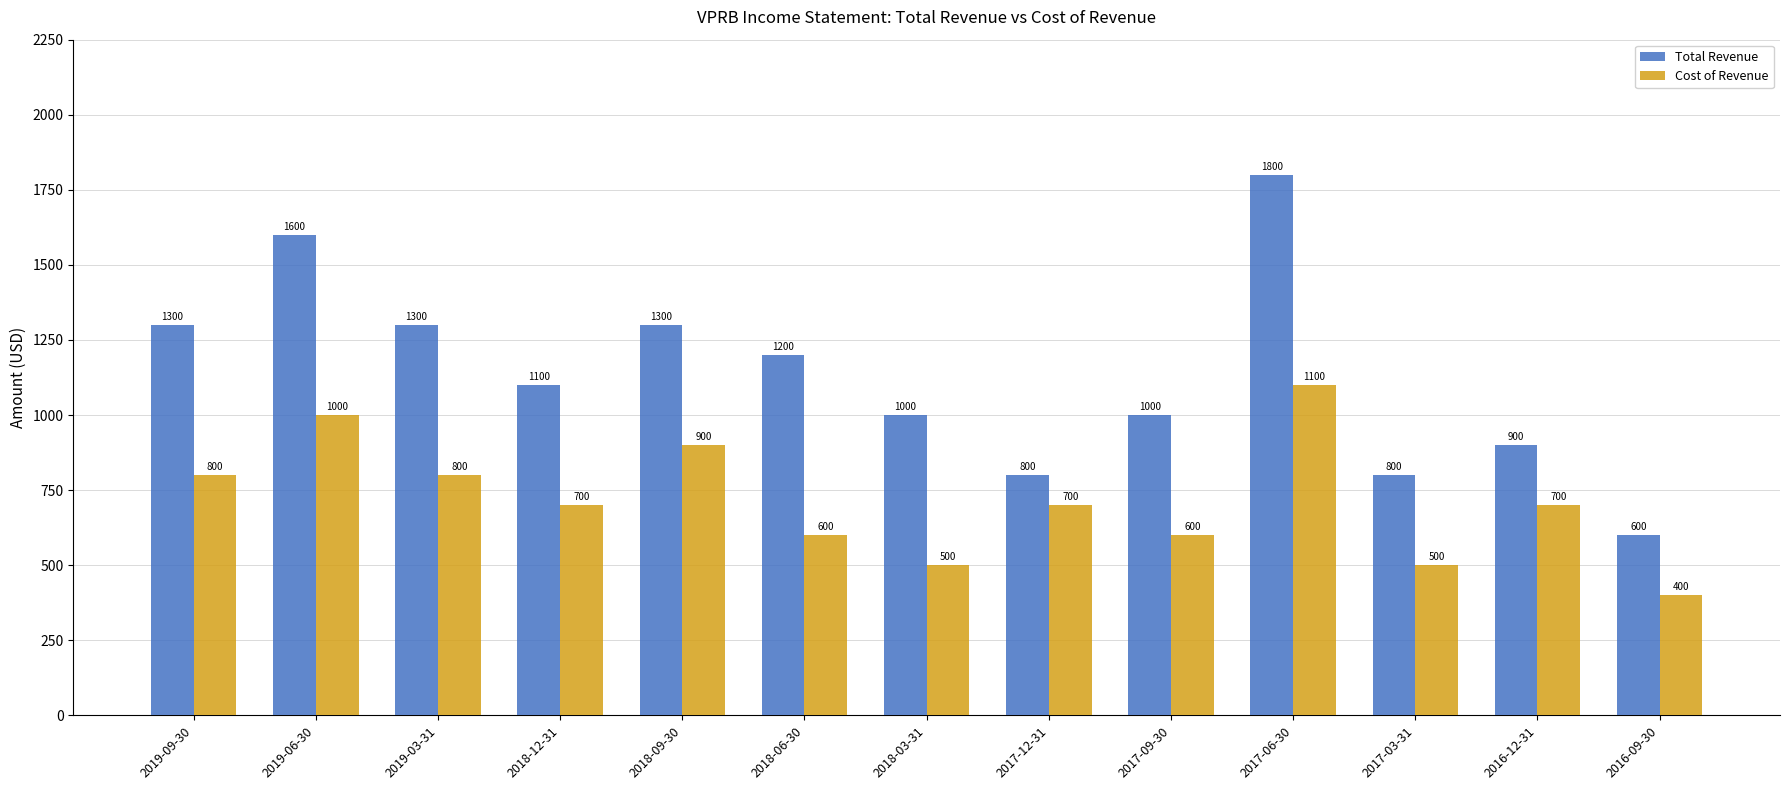

Which category has the lowest value across all series?

2016-09-30